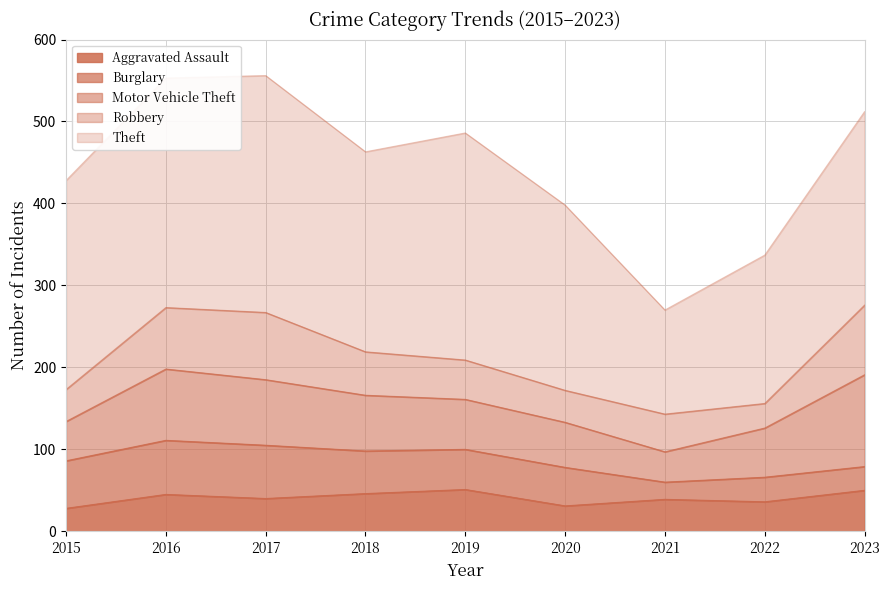

The Theft series shows 84 at 2015. True or false?

False